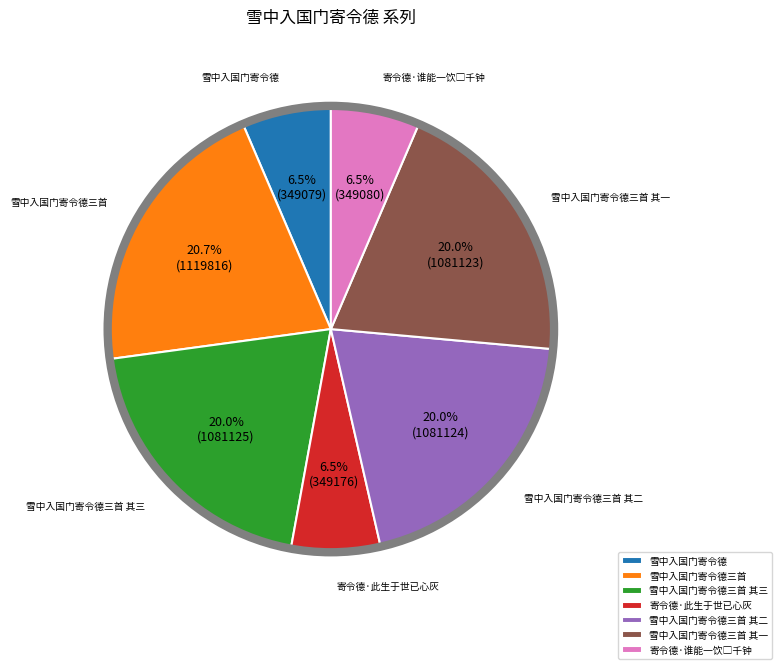

Which slice is the largest?

雪中入国门寄令德三首